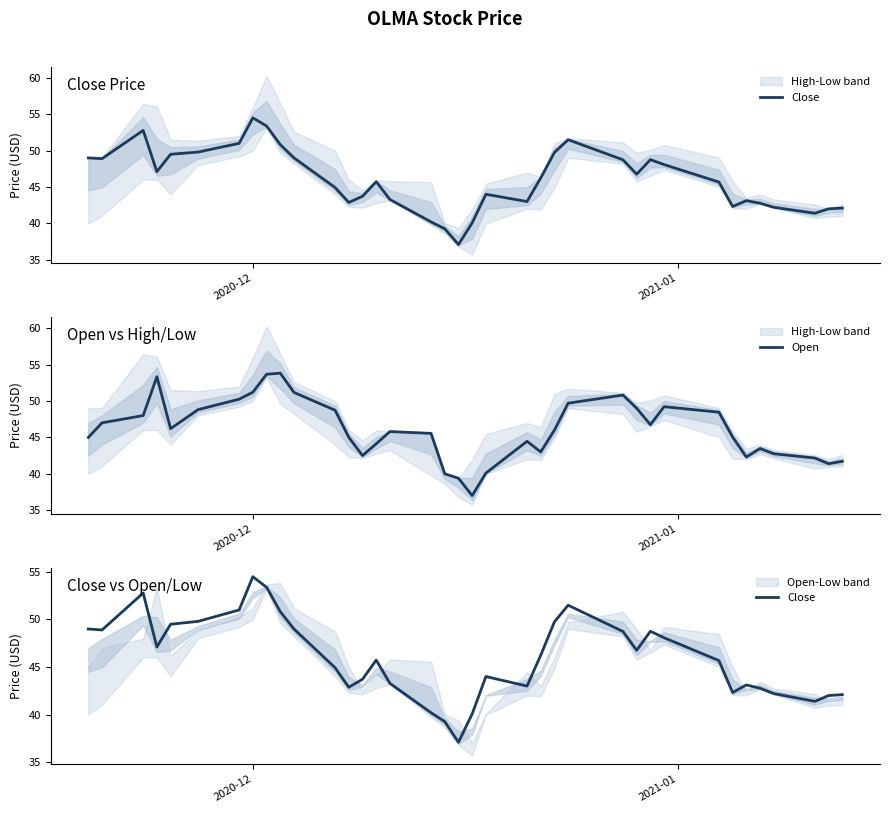

What is the spread (max minus min) of values at 2020-12?

3.3